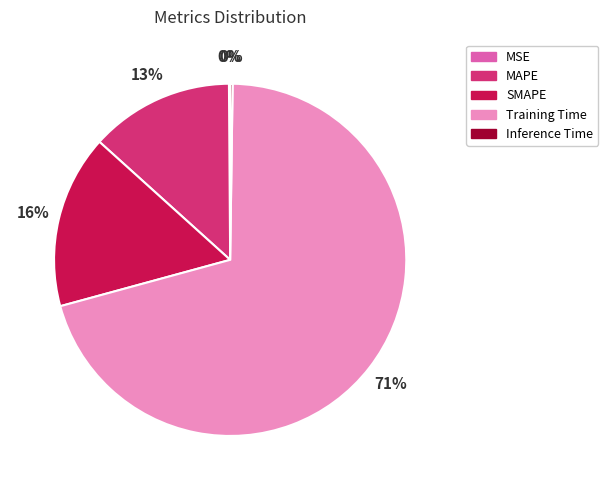

The Training Time slice represents 71% of the pie. True or false?

True